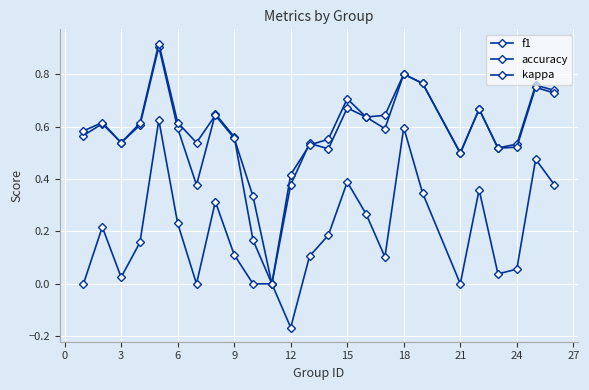

What is the label of the 3rd point from the left?

3